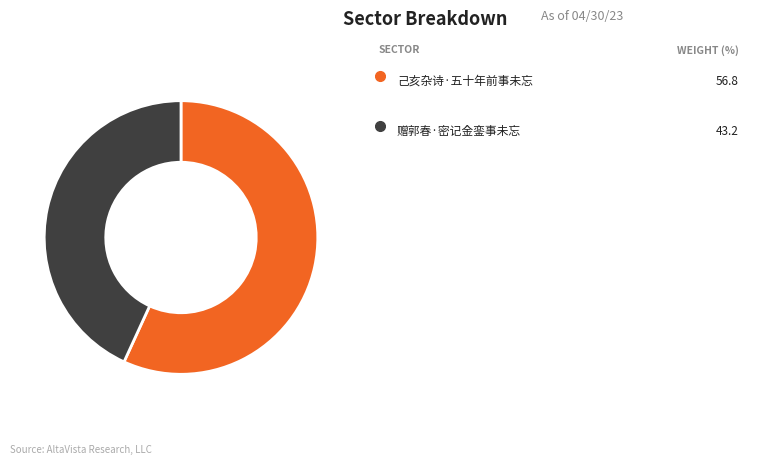

Does any single category account for the majority?

Yes